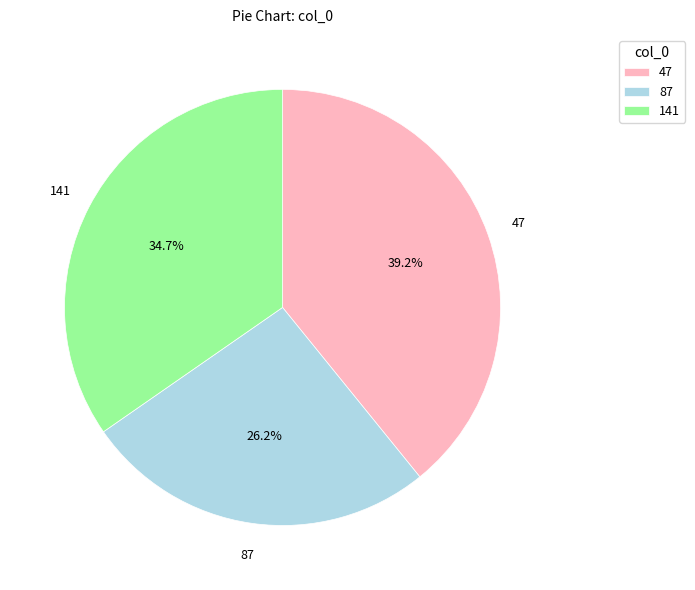

What is the smallest slice in the pie chart?

87